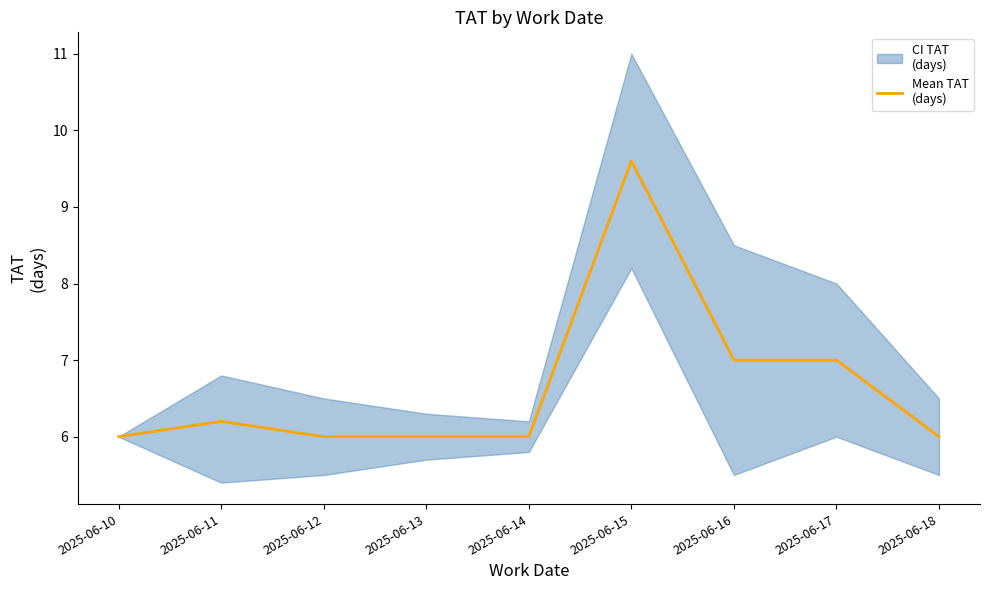

Reading left to right, list all the values displayed in this chart.

2025-06-10=6.0	2025-06-11=6.2	2025-06-12=6.0	2025-06-13=6.0	2025-06-14=6.0	2025-06-15=9.6	2025-06-16=7.0	2025-06-17=7.0	2025-06-18=6.0